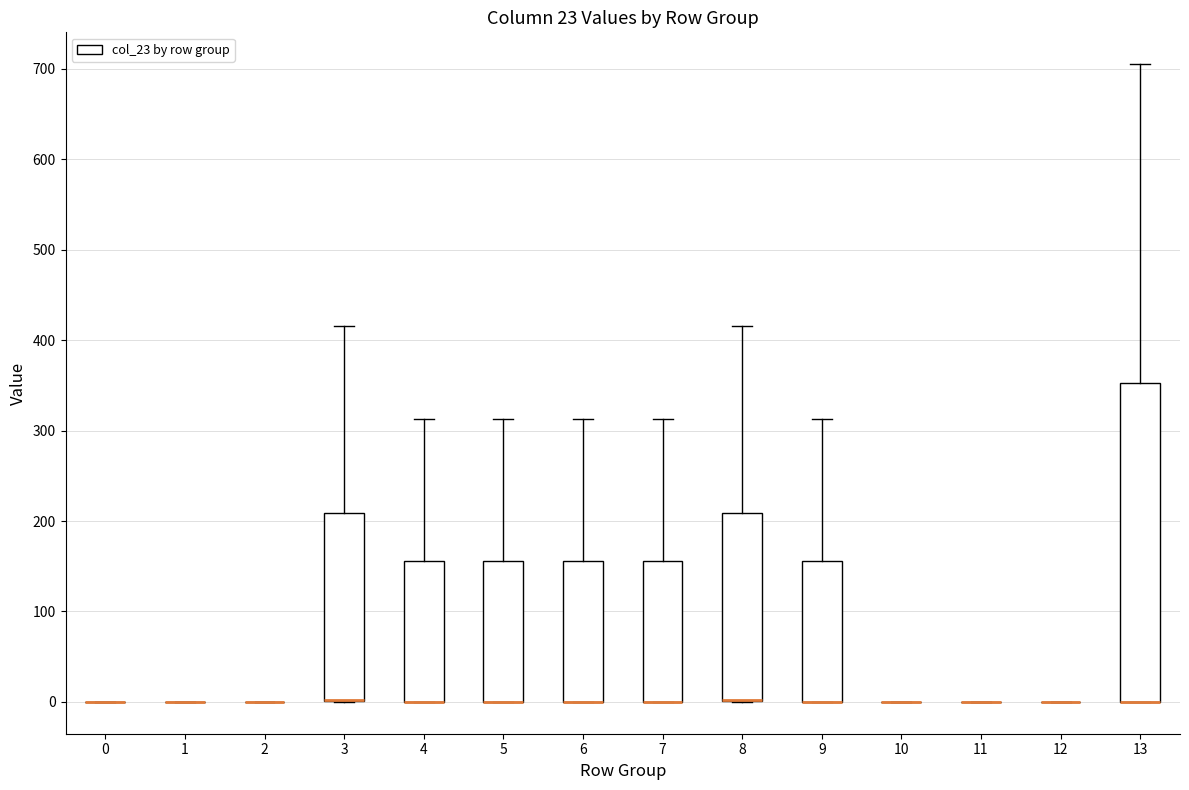

Reading left to right, transcribe this box plot: for each box, give where its median line is, the range the box spans, and where its two whiskers end, as read against the y-axis. The values are not printed on the chart, so give them approximately, as read against the axis.

0: box collapsed to a line at 0, whiskers 0 to 0
1: box collapsed to a line at 0, whiskers 0 to 0
2: box collapsed to a line at 0, whiskers 0 to 0
3: median 0 (drawn on the box's lower edge), box 0 to 210, whiskers 0 to 420
4: median 0 (drawn on the box's lower edge), box 0 to 160, whiskers 0 to 310
5: median 0 (drawn on the box's lower edge), box 0 to 160, whiskers 0 to 310
6: median 0 (drawn on the box's lower edge), box 0 to 160, whiskers 0 to 310
7: median 0 (drawn on the box's lower edge), box 0 to 160, whiskers 0 to 310
8: median 0 (drawn on the box's lower edge), box 0 to 210, whiskers 0 to 420
9: median 0 (drawn on the box's lower edge), box 0 to 160, whiskers 0 to 310
10: box collapsed to a line at 0, whiskers 0 to 0
11: box collapsed to a line at 0, whiskers 0 to 0
12: box collapsed to a line at 0, whiskers 0 to 0
13: median 0 (drawn on the box's lower edge), box 0 to 350, whiskers 0 to 710